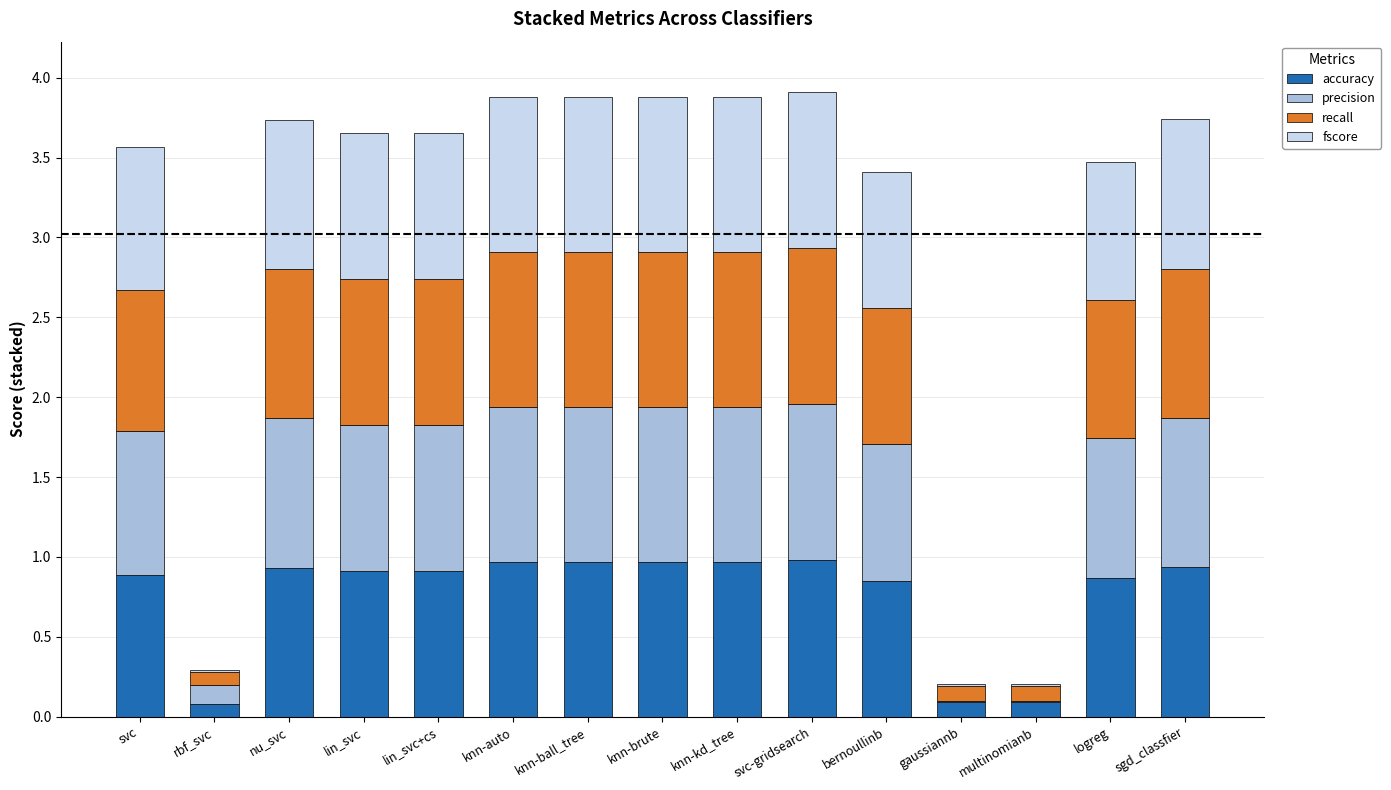

What is the total value across all series at bernoullinb?

3.4